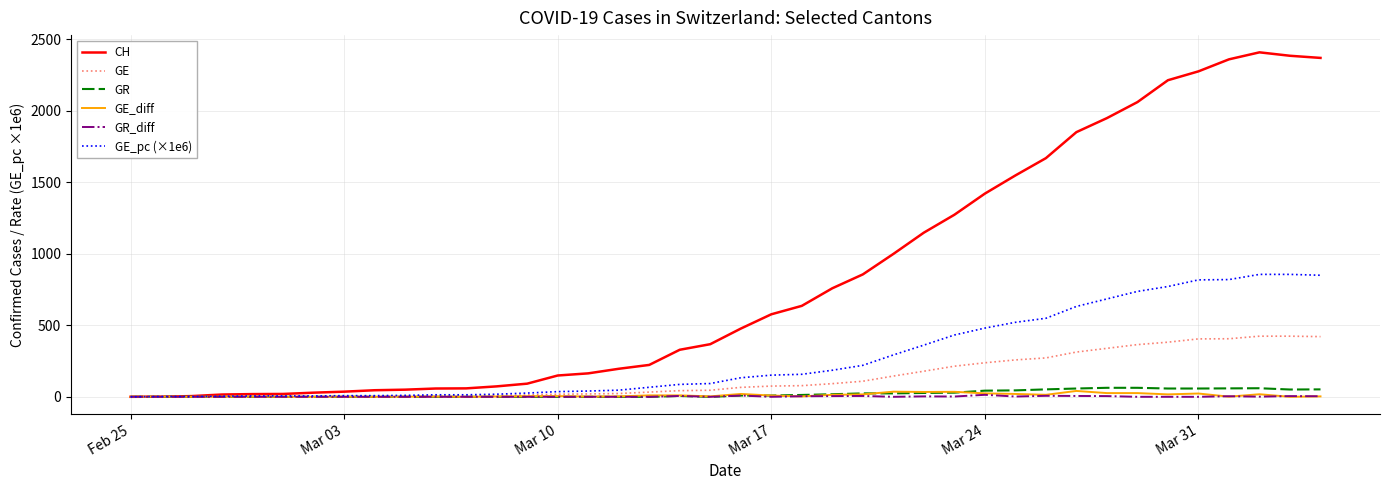

What is the maximum value shown in the chart?

2409.0